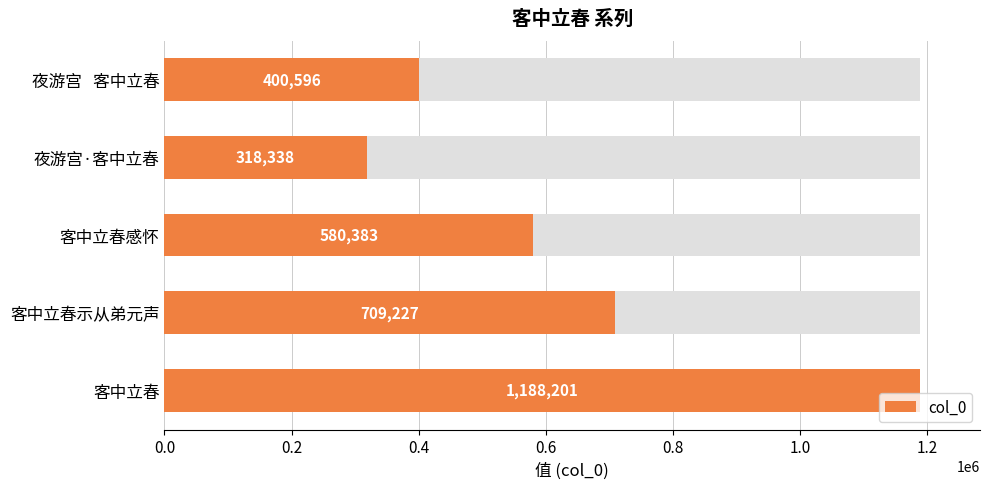

What value does the data have at 夜游宫 客中立春?

400596